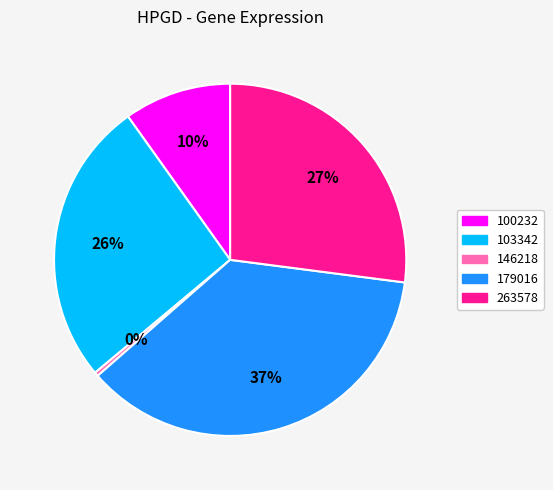

To the nearest percent, what is the average slice percentage?

20%